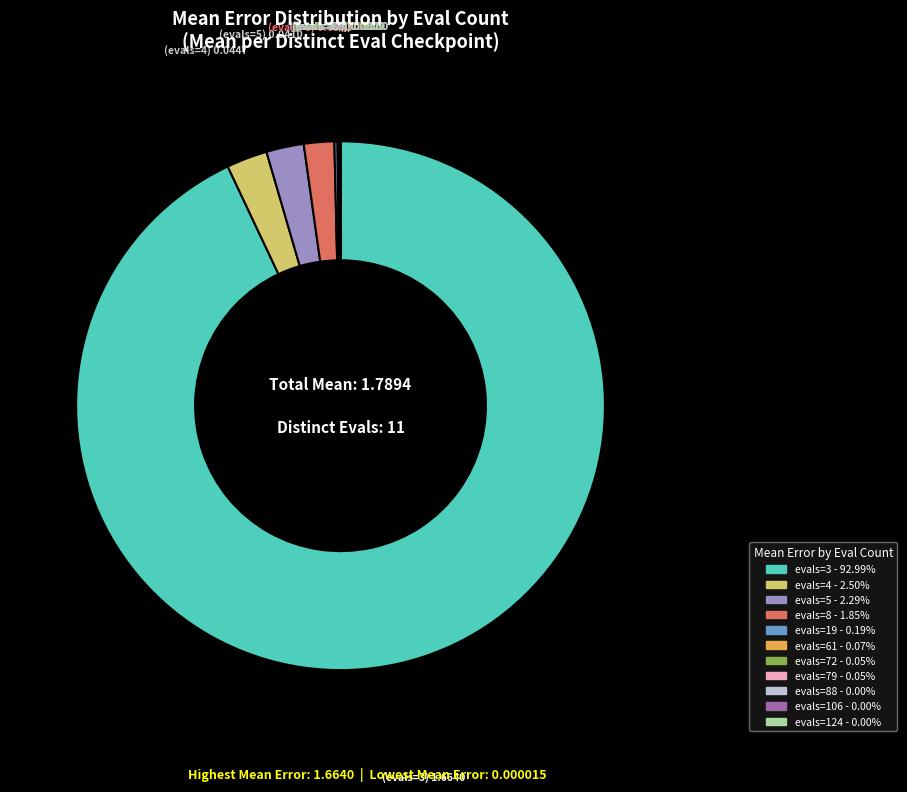

Is there a majority slice in this chart?

Yes